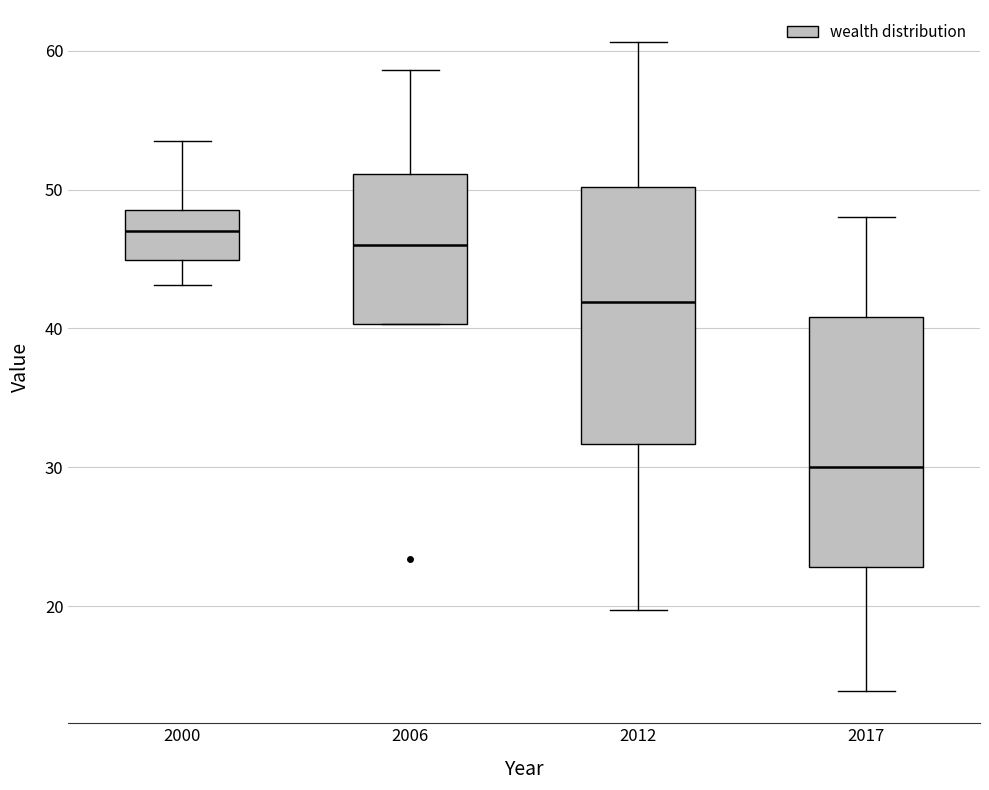

Reading left to right, transcribe this box plot: for each box, give where its median line is, the range the box spans, and where its two whiskers end, as read against the y-axis. The values are not printed on the chart, so give them approximately, as read against the axis.

2000: median 47, box 45 to 49, whiskers 43 to 54
2006: median 46, box 40 to 51, whiskers 40 to 59
2012: median 42, box 32 to 50, whiskers 20 to 61
2017: median 30, box 23 to 41, whiskers 14 to 48